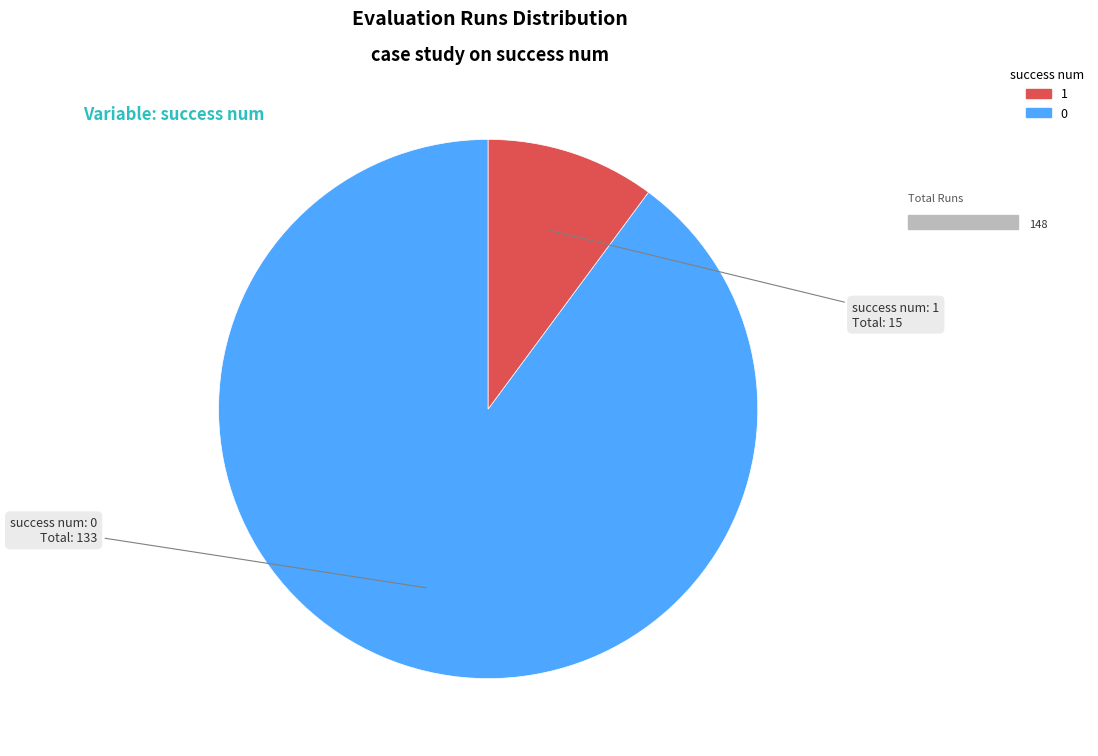

Rank the categories by value from lowest to highest.

0, 1